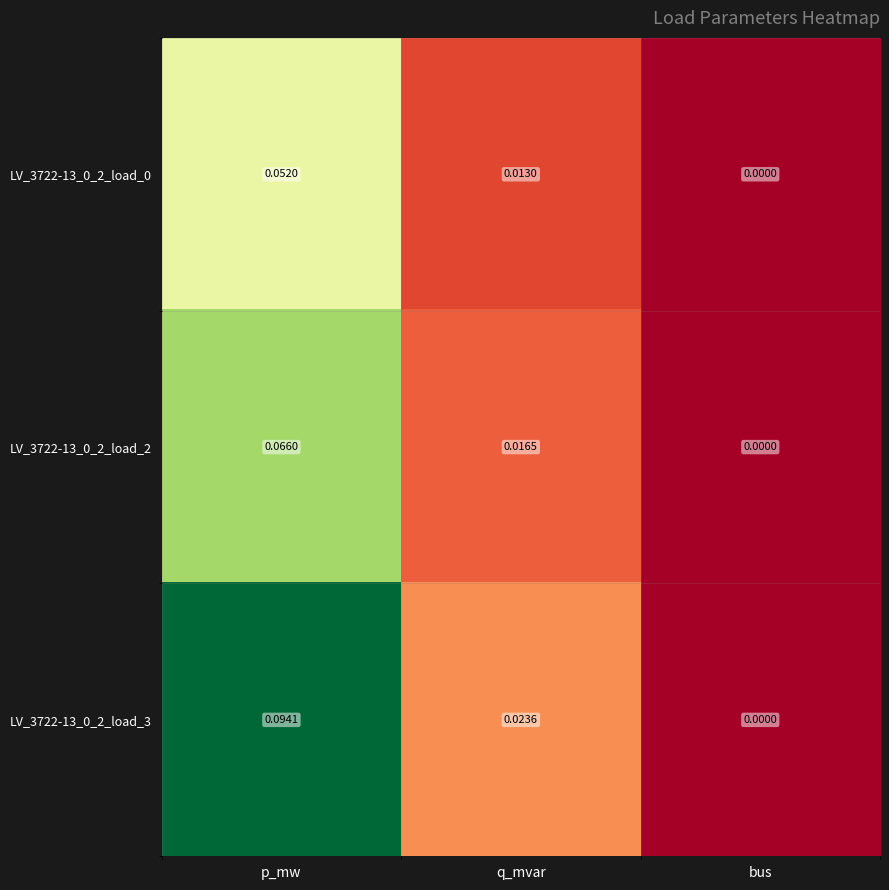

Rank the categories by LV_3722-13_0_2_load_0 value from highest to lowest.

p_mw, q_mvar, bus